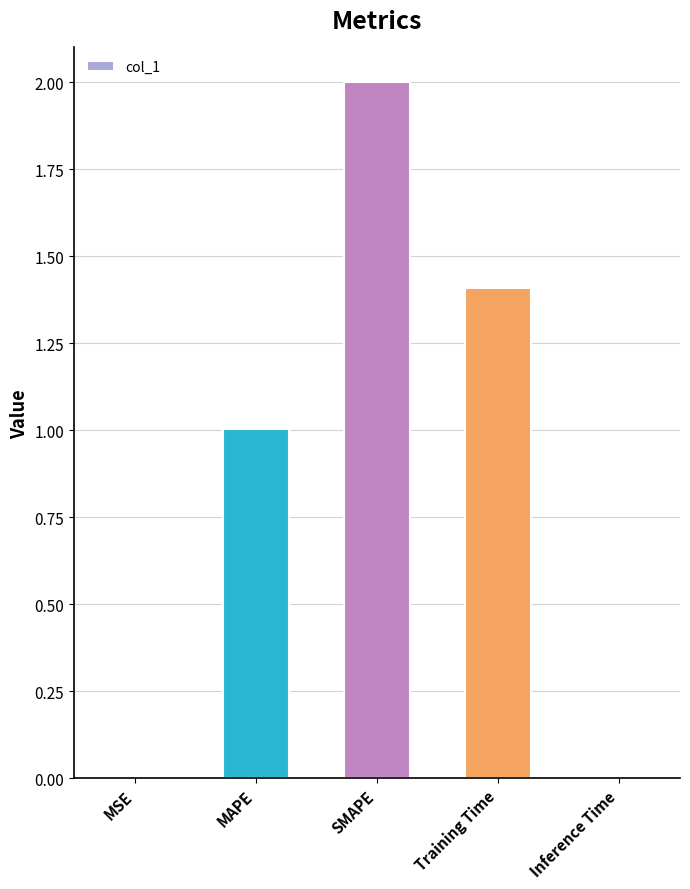

What is the average value?

0.9